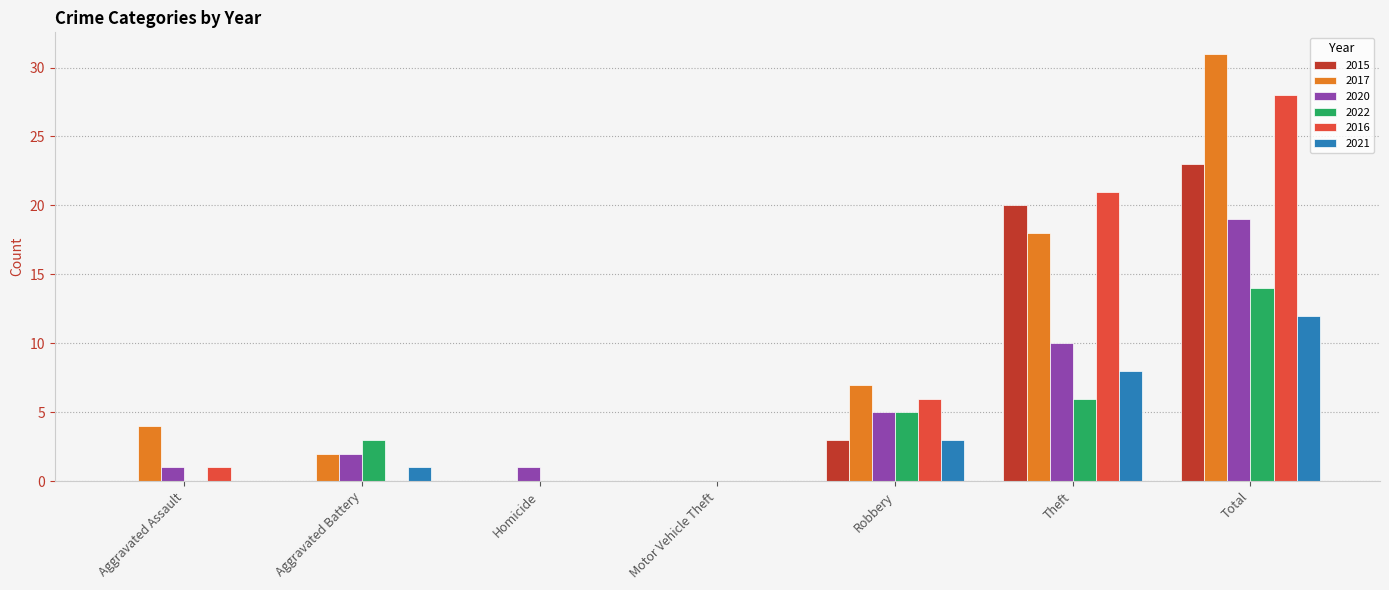

What is the sum of the 2016 values at Aggravated Battery and Total?

28